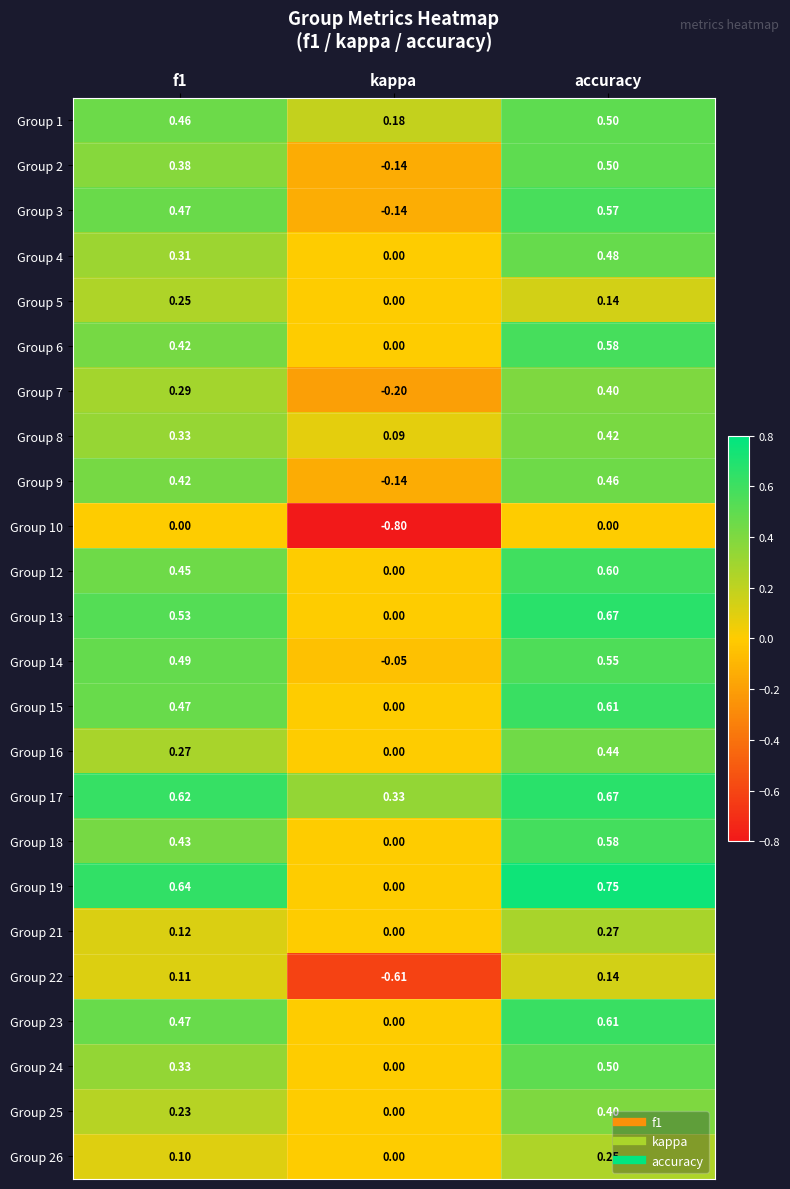

At which label is Group 15 closest to 0?

kappa